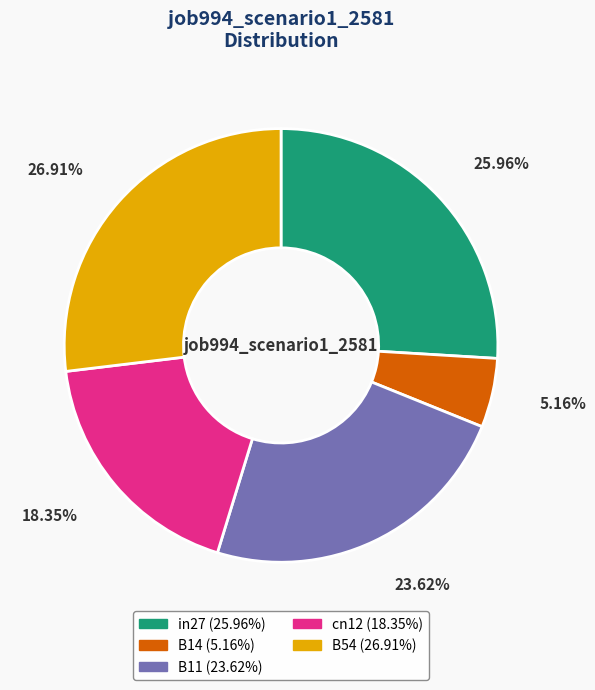

To the nearest percent, what is the difference between the B54 and cn12 slice percentages?

9%